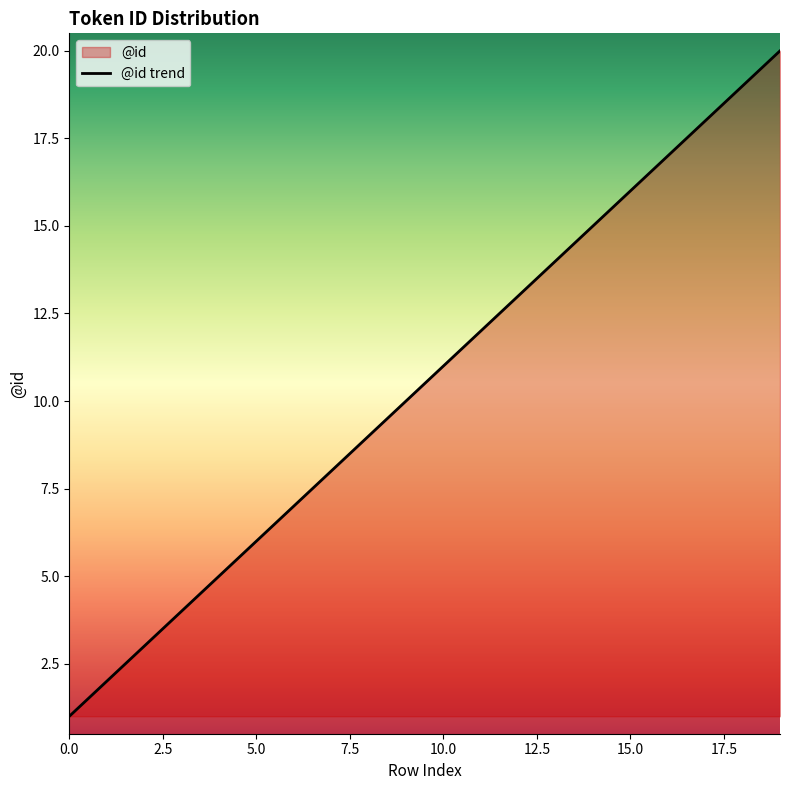

What is the value of the 2nd point from the left?

2